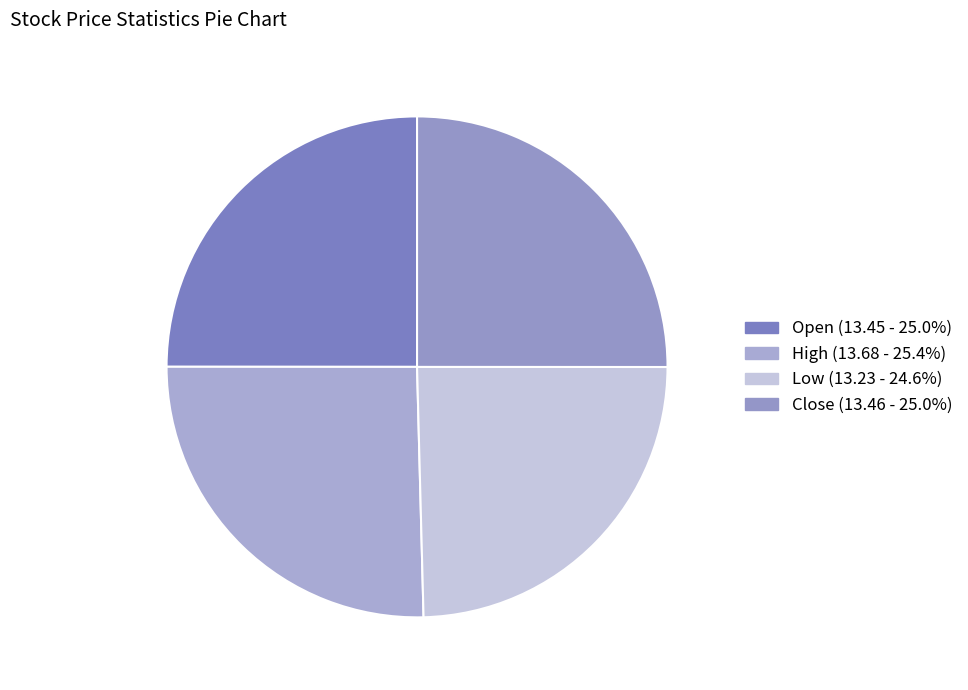

To the nearest percent, what is the difference between the largest and smallest slice percentages?

1%